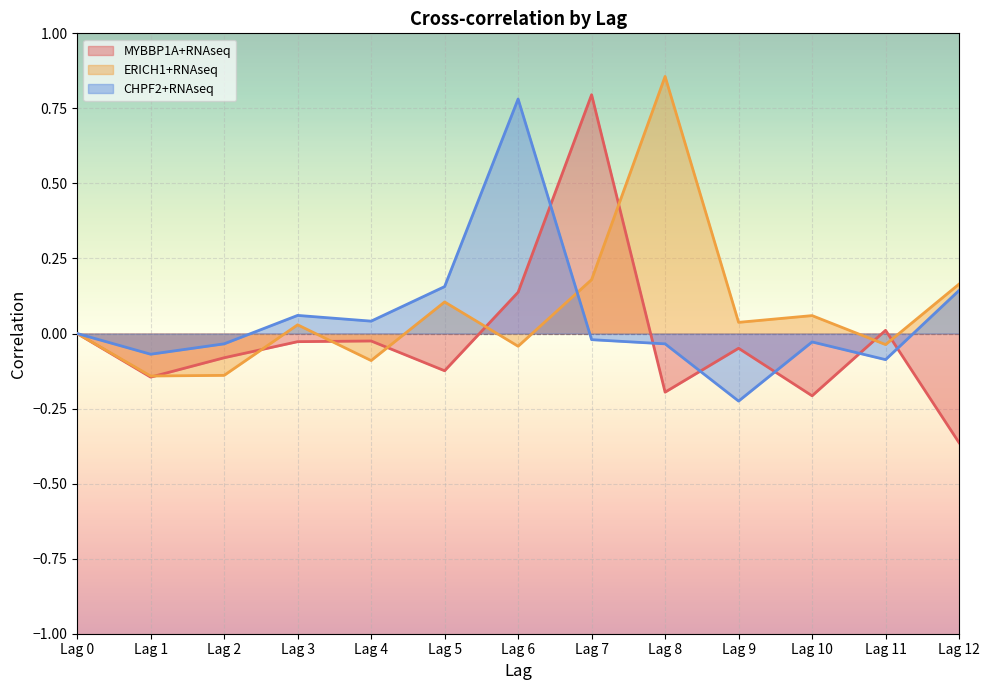

How many positive values does the ERICH1+RNAseq series have?

7